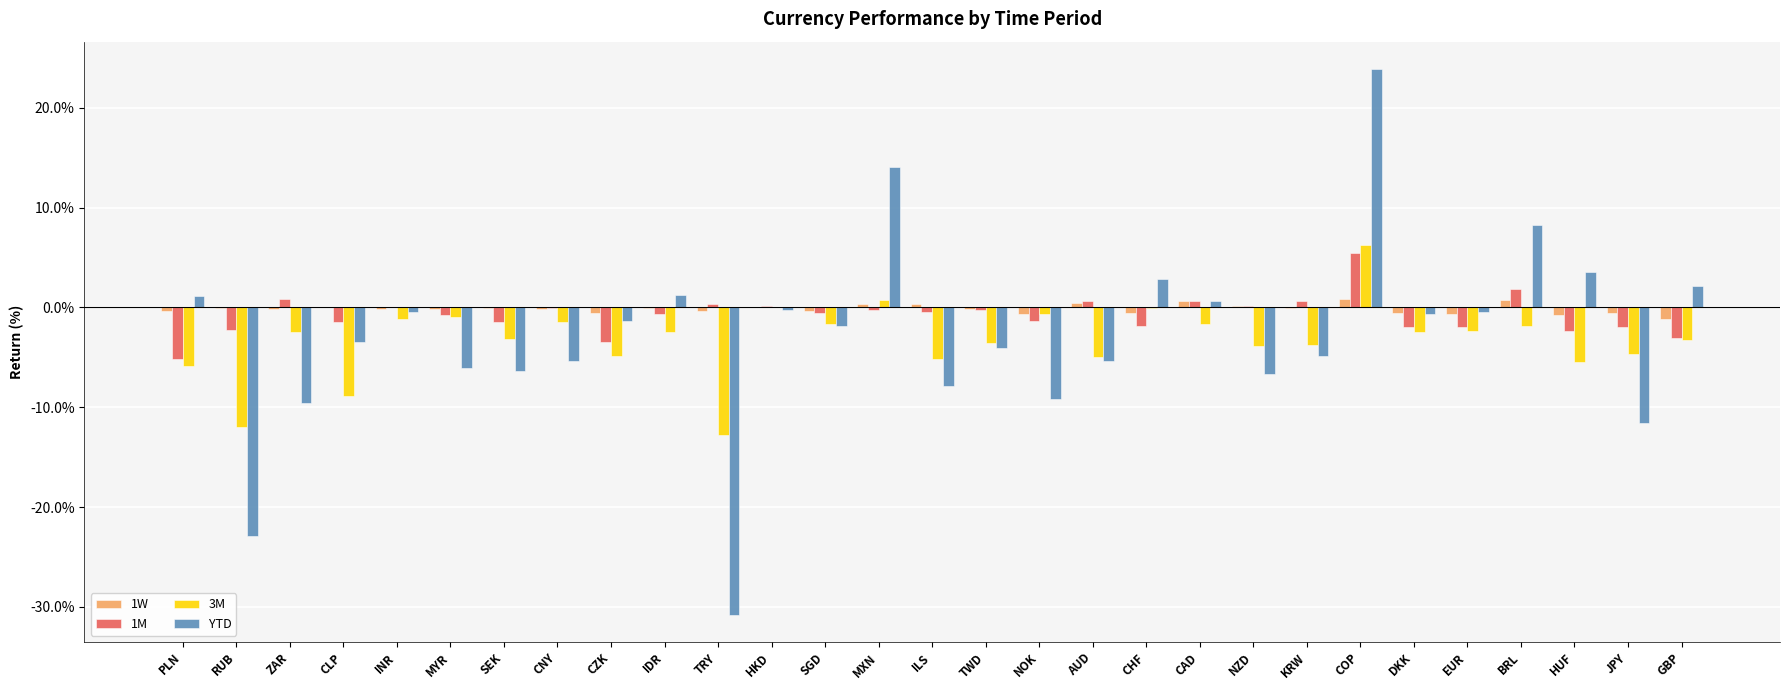

What is the label of the 1st bar from the left?

PLN